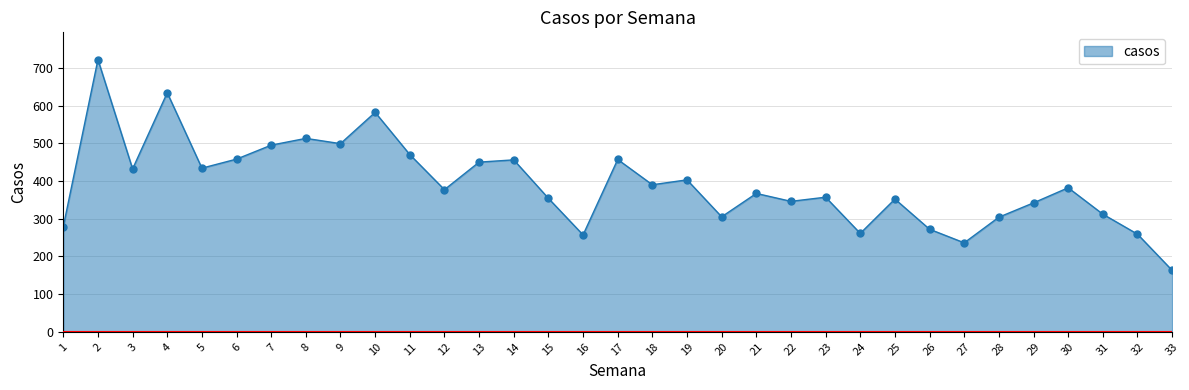

What is the change in value from 15 to 23?

+3